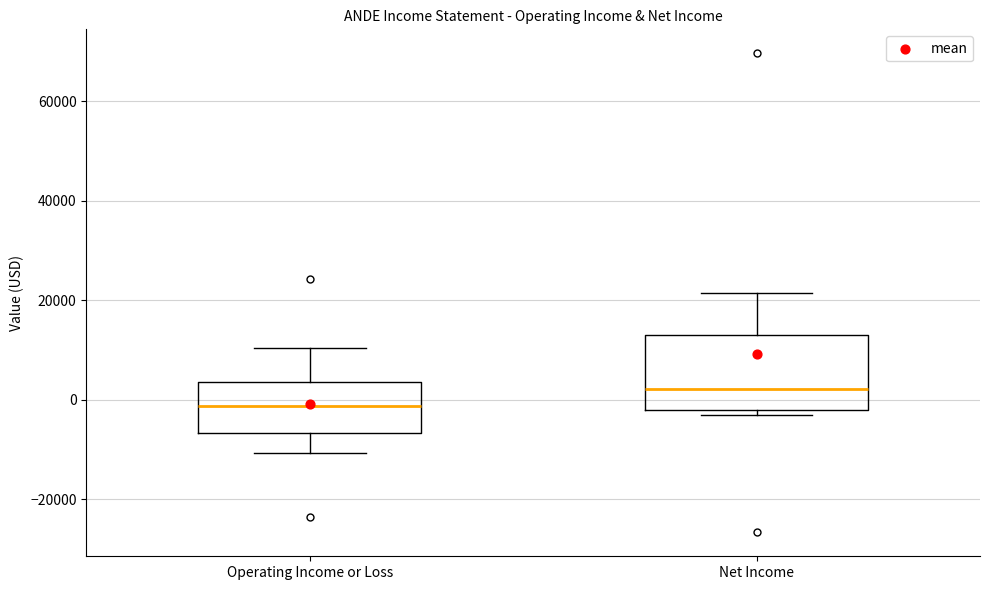

Which box has the lowest median line?

Operating Income or Loss